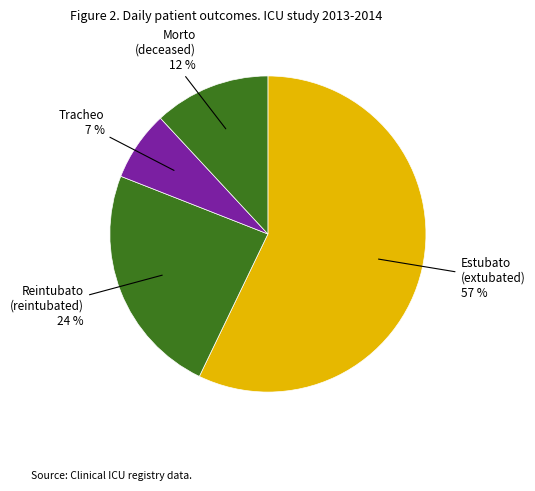

How many segments does this pie chart have?

4